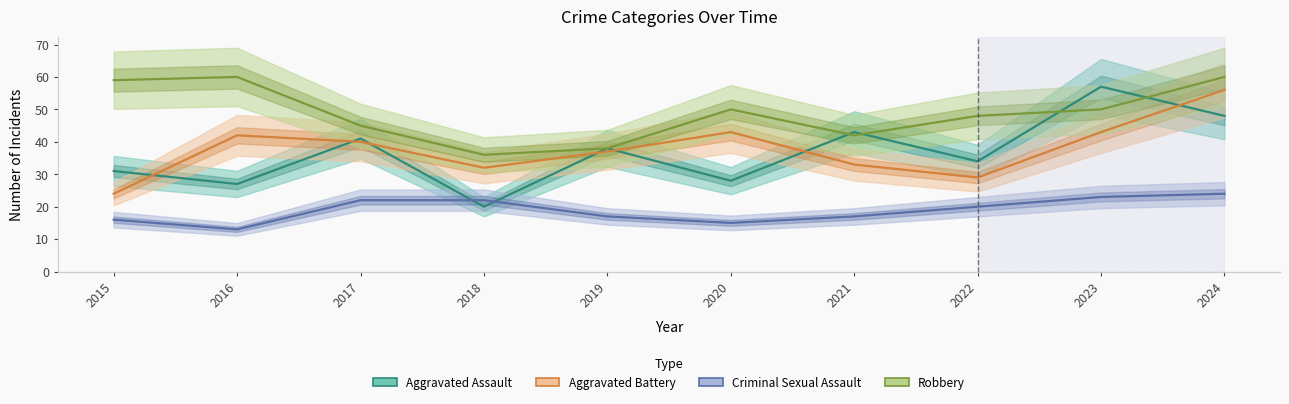

After their last crossing, which series has the higher values: Aggravated Assault or Aggravated Battery?

Aggravated Battery